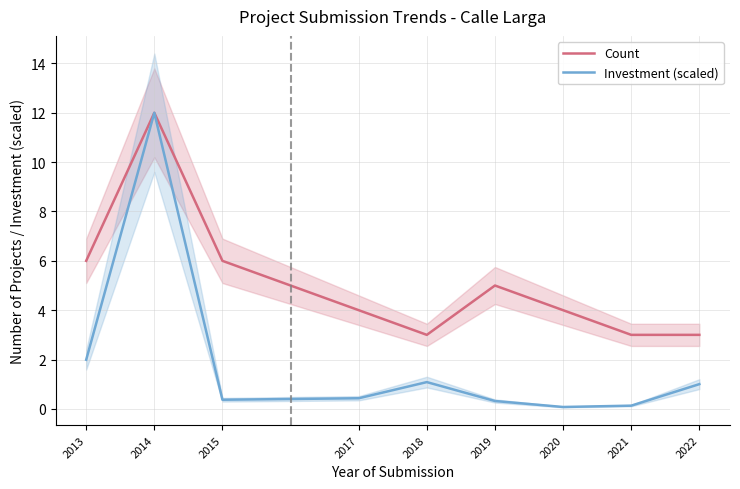

True or false: Investment (scaled) has a value of 0.1 at 2020.

True